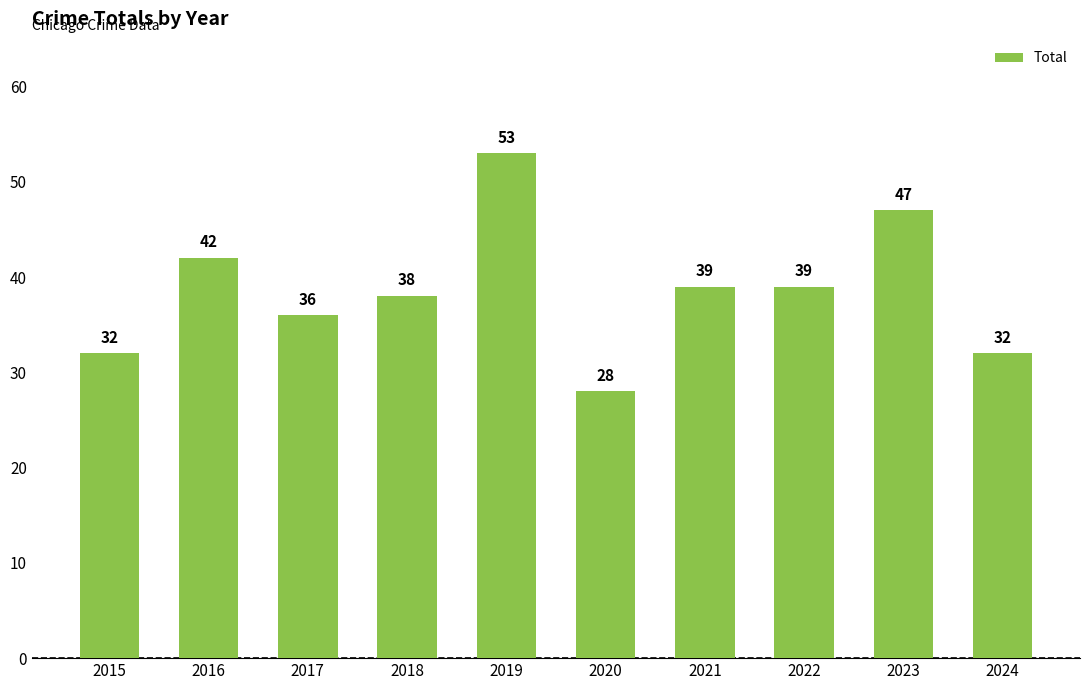

Reading left to right, list all the values displayed in this chart.

2015=32	2016=42	2017=36	2018=38	2019=53	2020=28	2021=39	2022=39	2023=47	2024=32